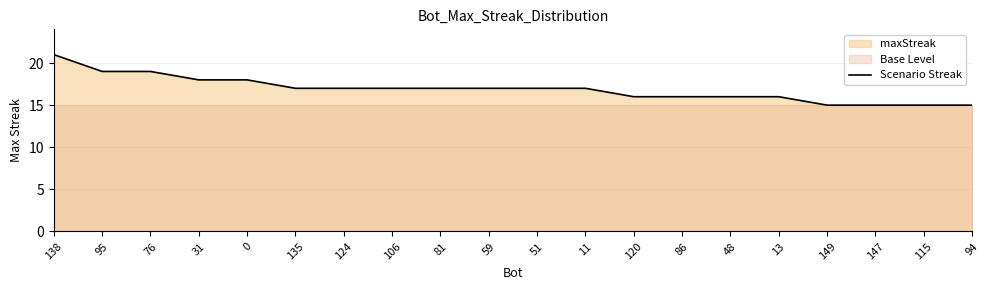

Between 86 and 115, which is larger?

86